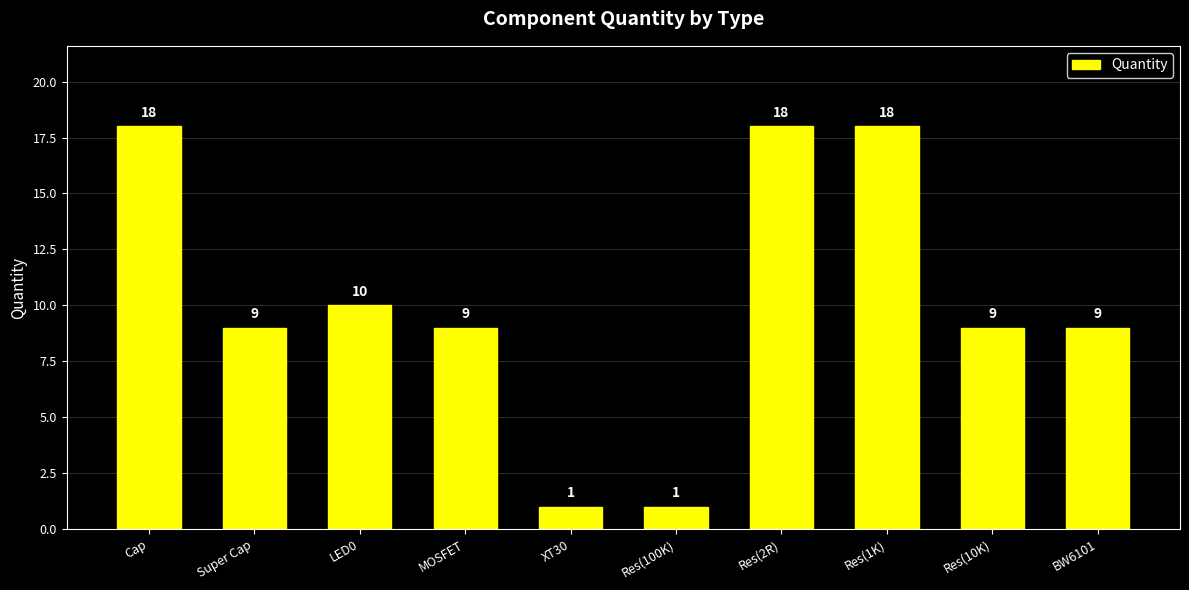

What is the greatest value displayed?

18